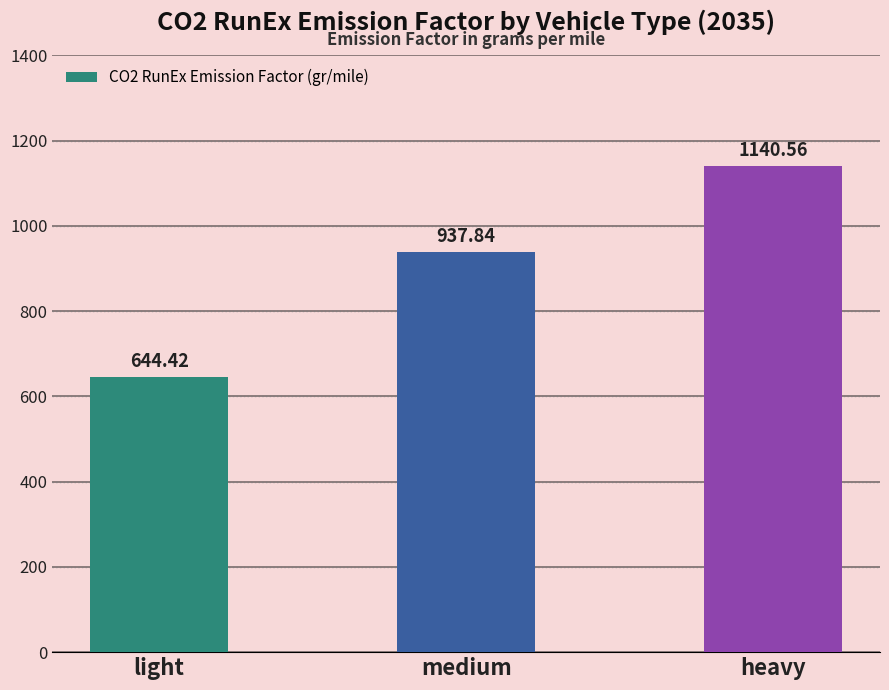

Reading left to right, list all the values displayed in this chart.

644.4	937.8	1140.6